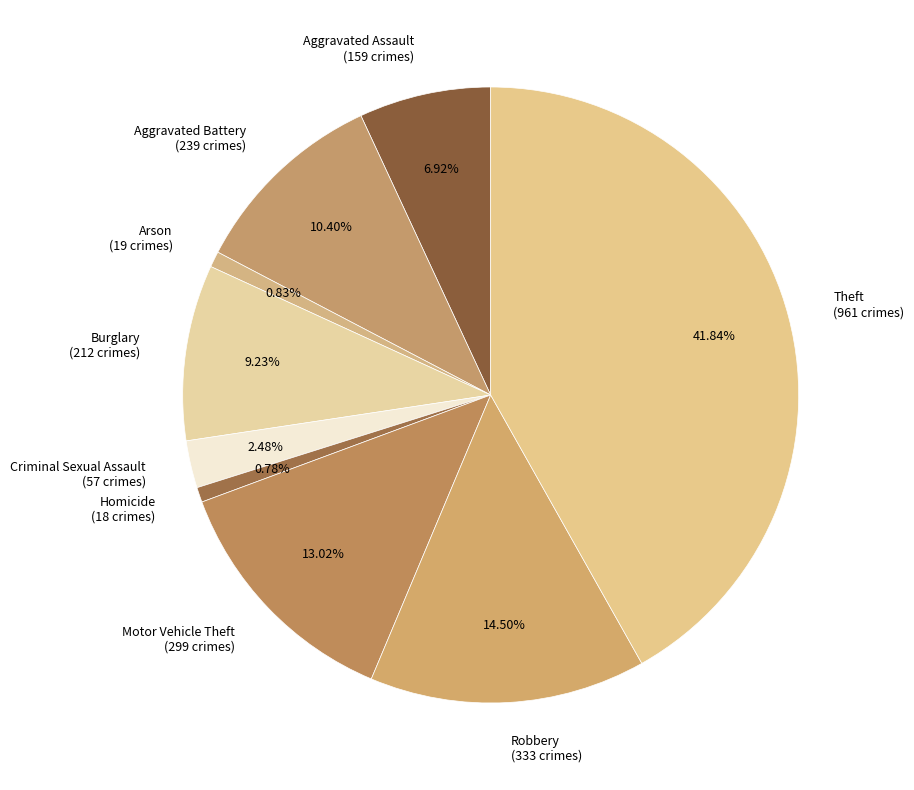

Is Motor Vehicle Theft the majority of the pie?

No